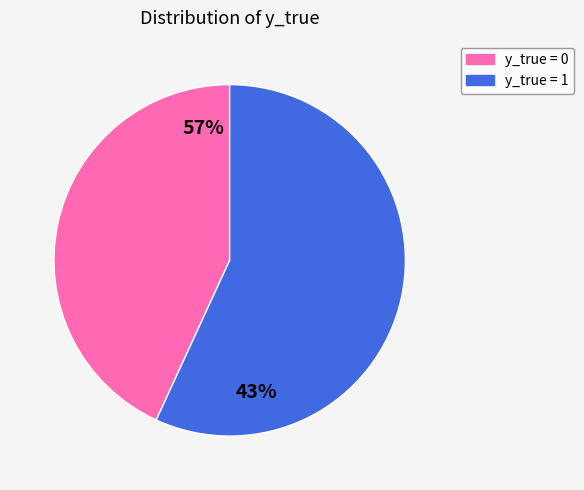

Is the sum of 0 and 1 greater than half?

Yes